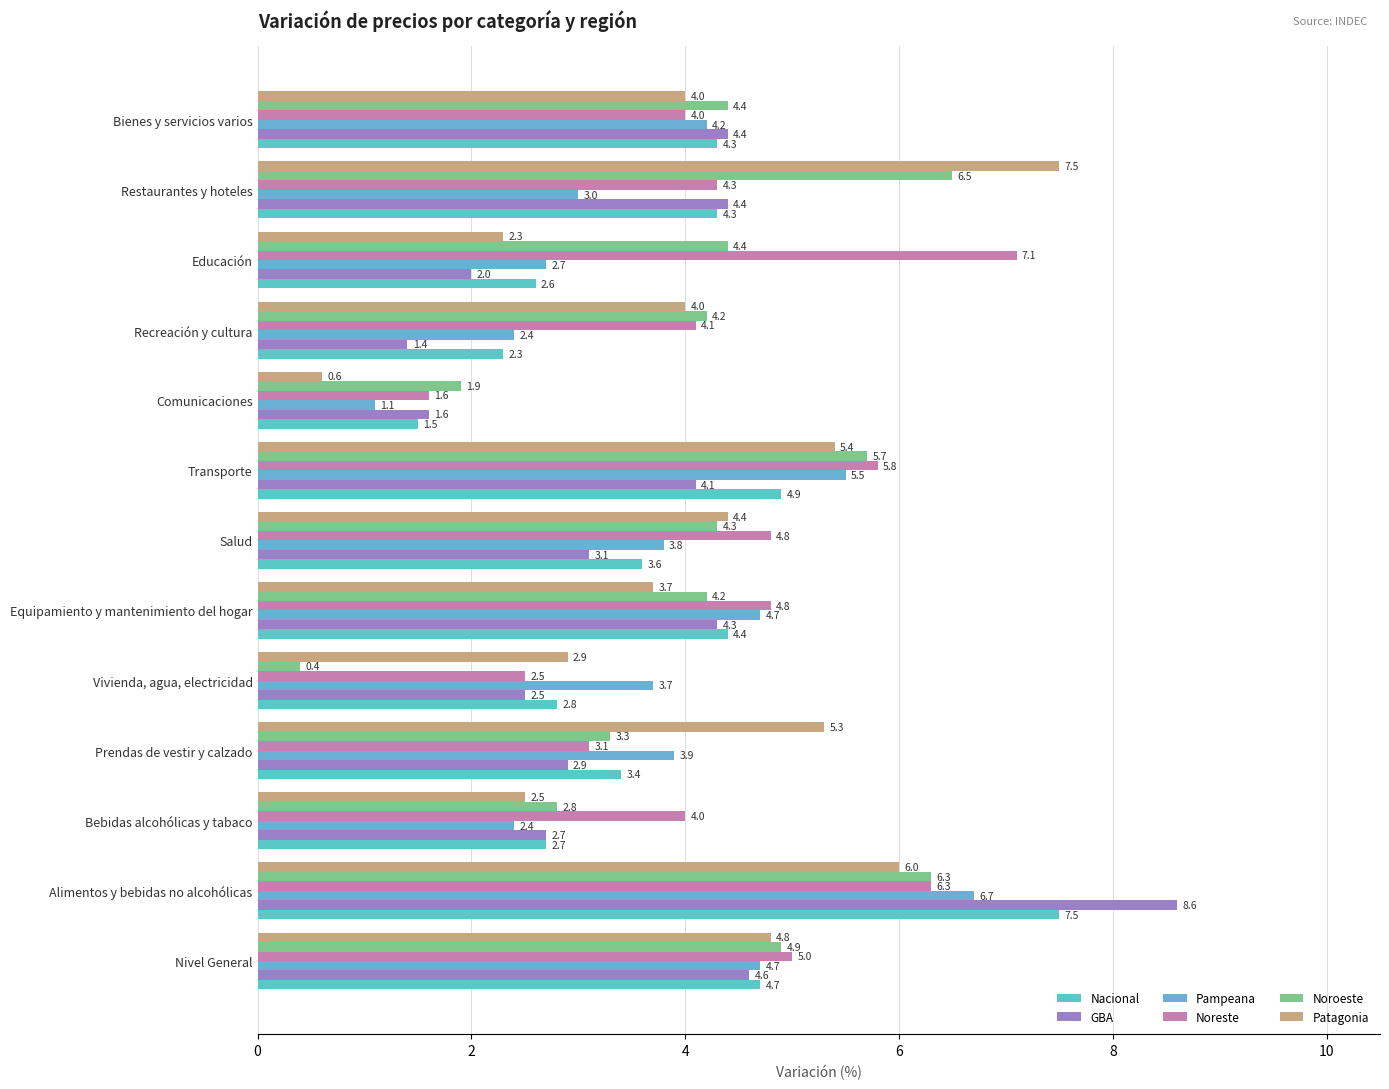

Which series has the largest total across all categories?

Noreste